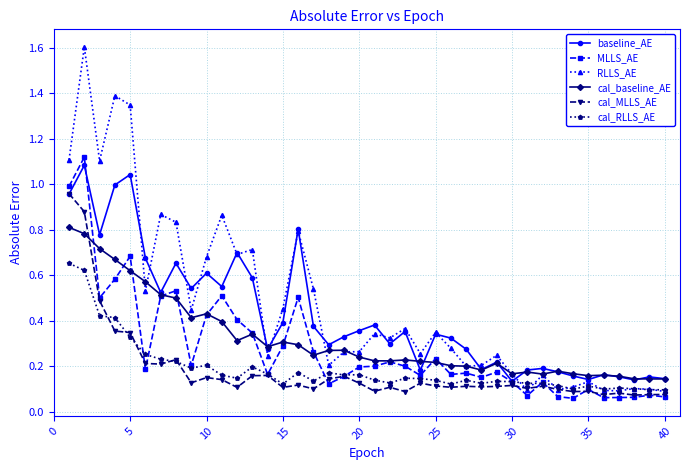

At how many categories does at least one series exceed 0?

40